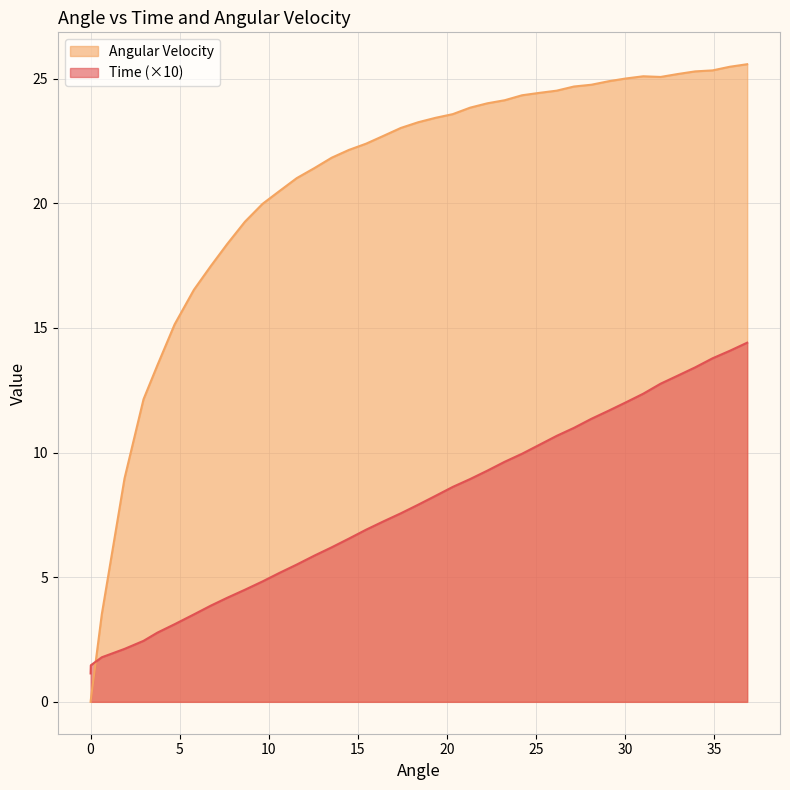

Where is Angular Velocity nearest to the value 12?

2.970567115767861